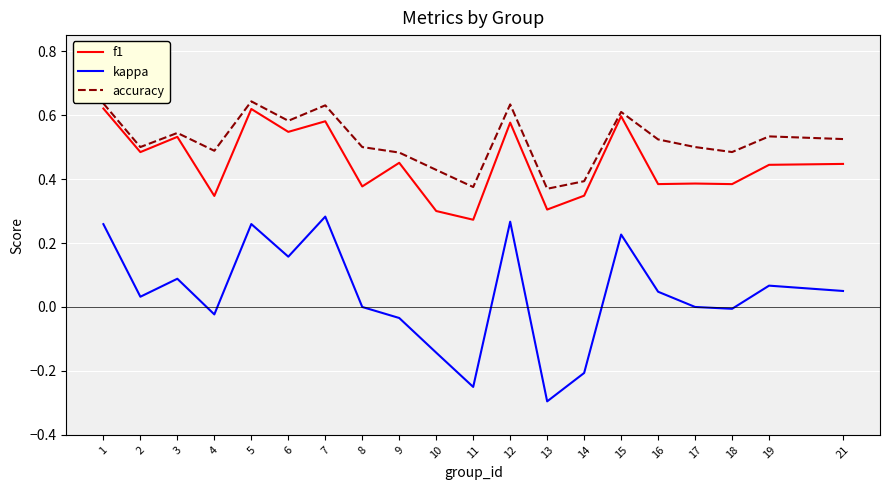

What is the smallest value displayed?

-0.3